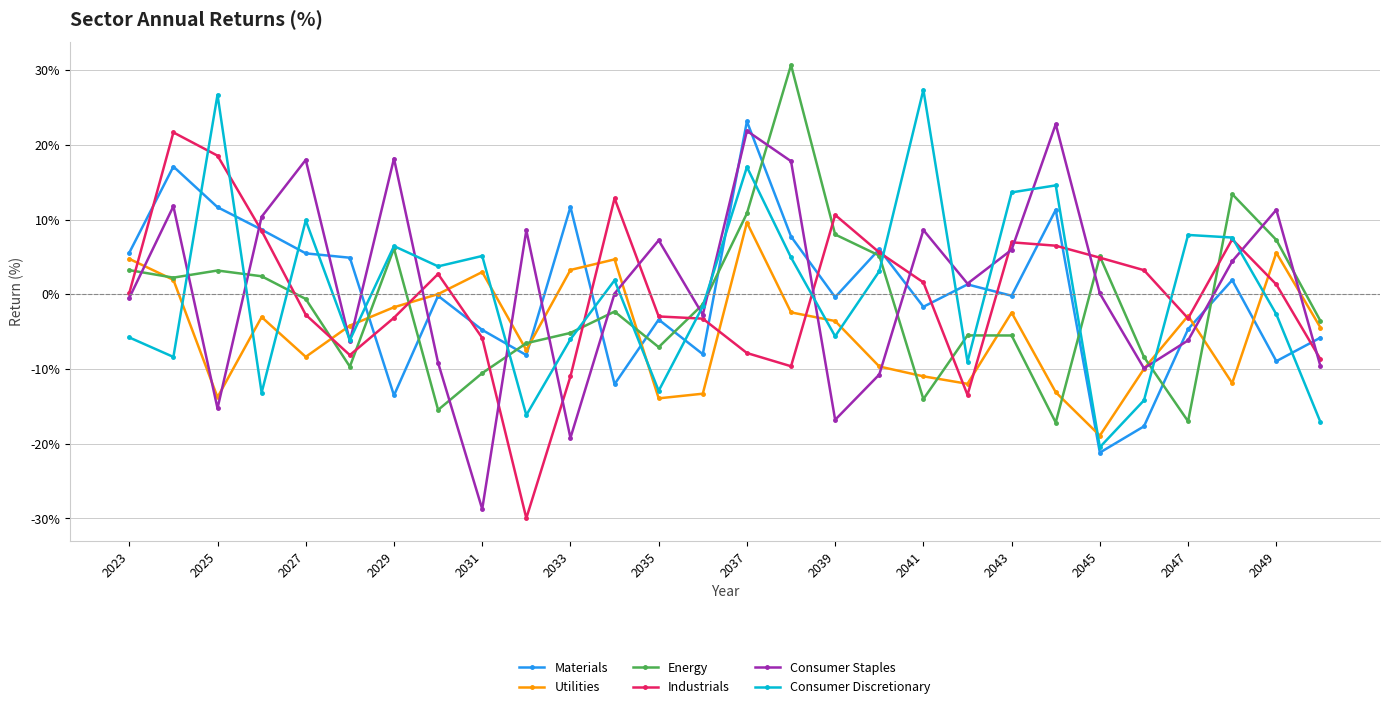

True or false: Utilities has more than 1 points higher than both neighbors.

True